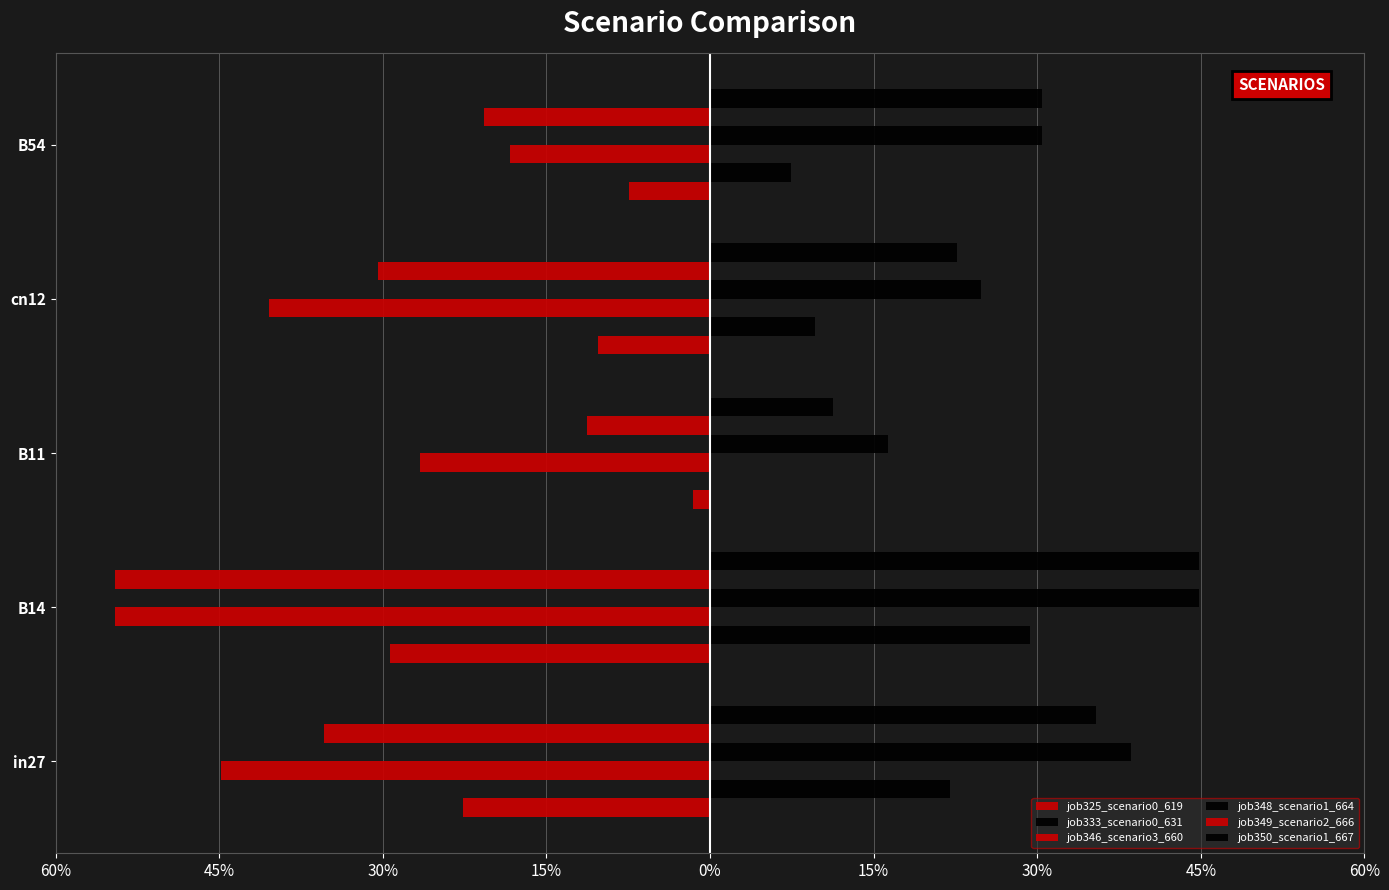

Are the bars grouped side by side (vs. stacked)?

Yes